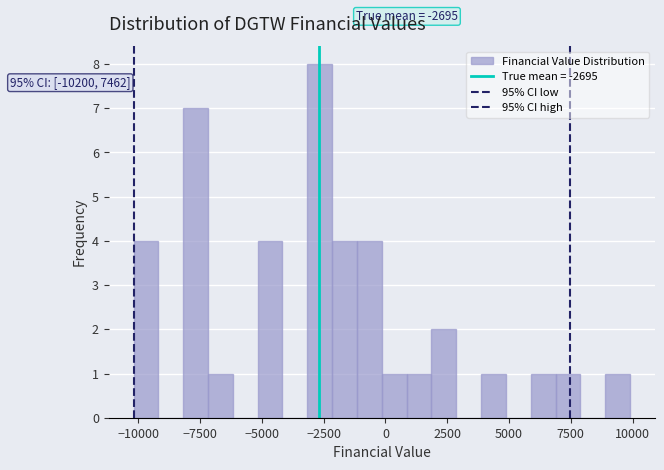

Around what value on the x-axis is the tallest bar? Give the approximate position of its centre, as read against the axis.

-2500